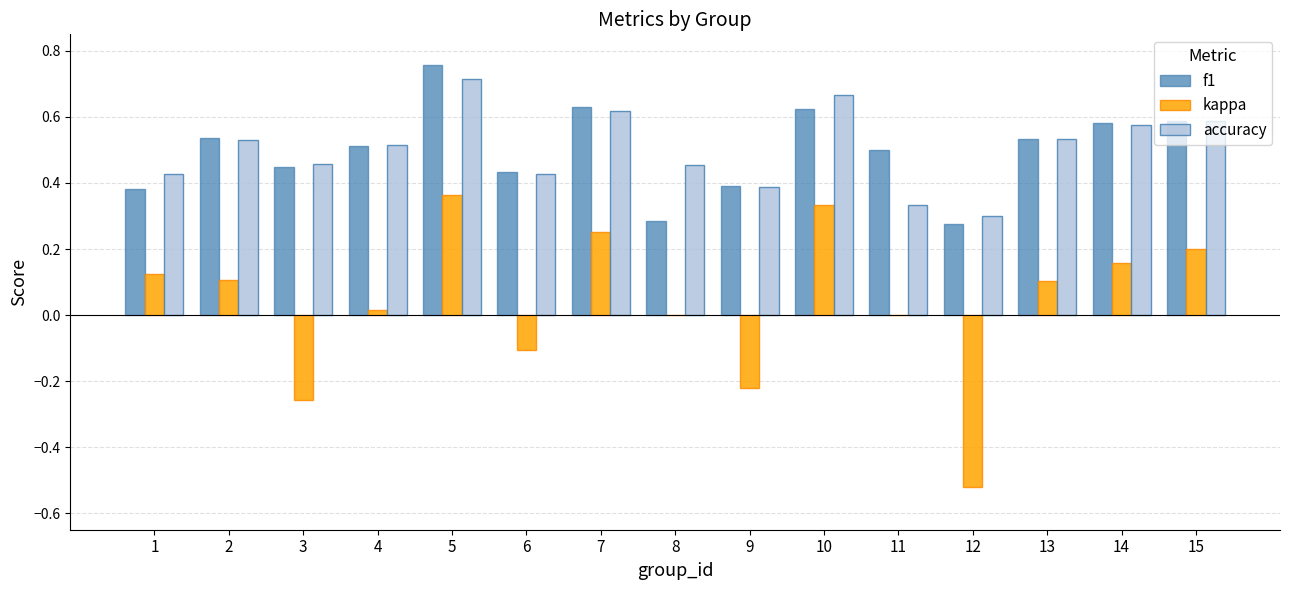

Which category has the highest value across all series?

5